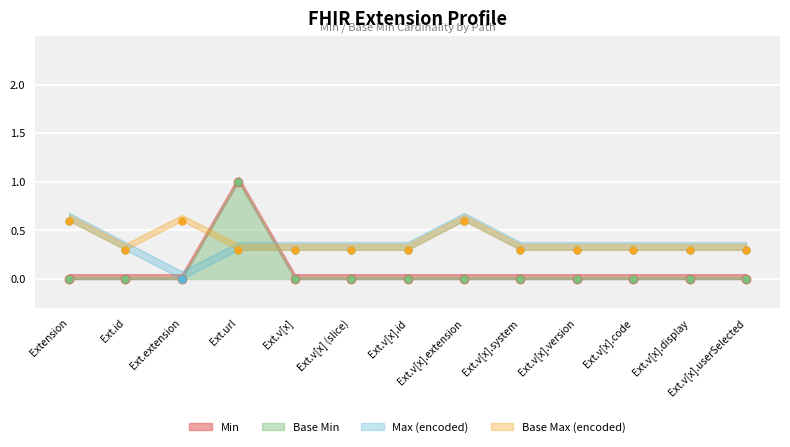

What is the sum of all Base Min values?

1